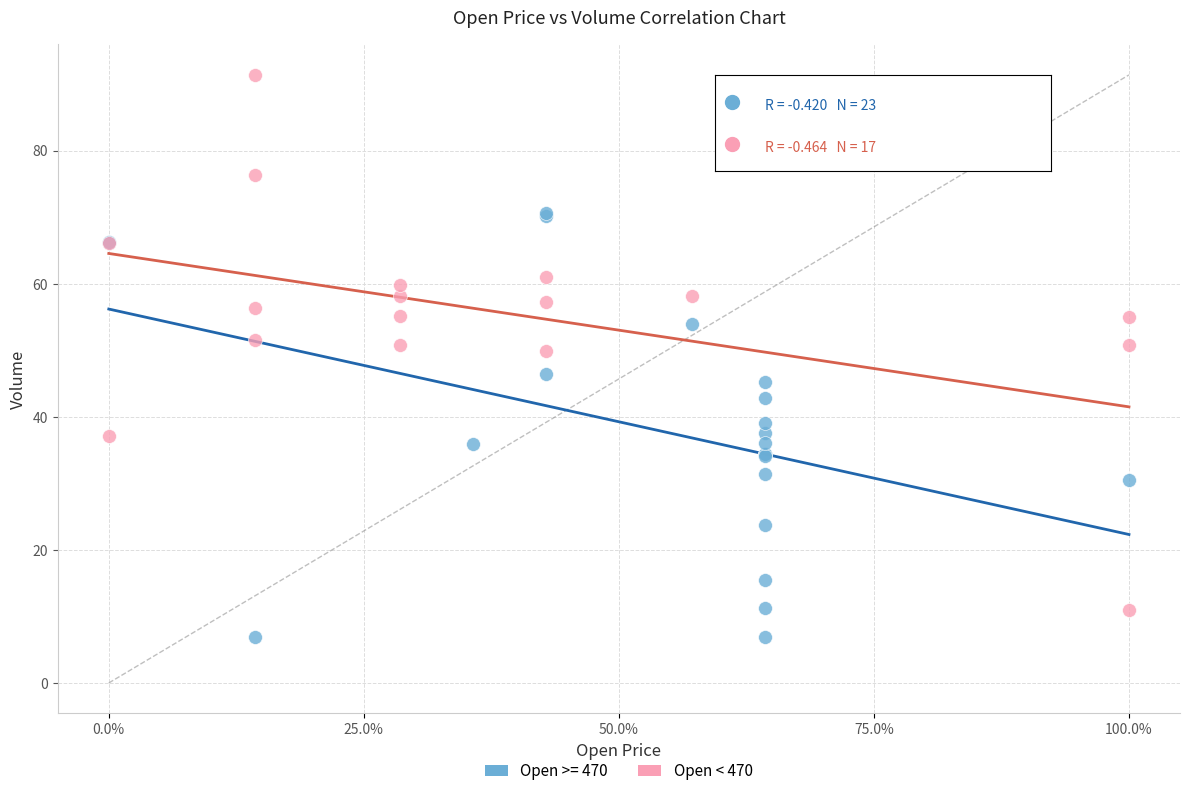

Which series has the largest Y range (max minus min)?

Open < 470